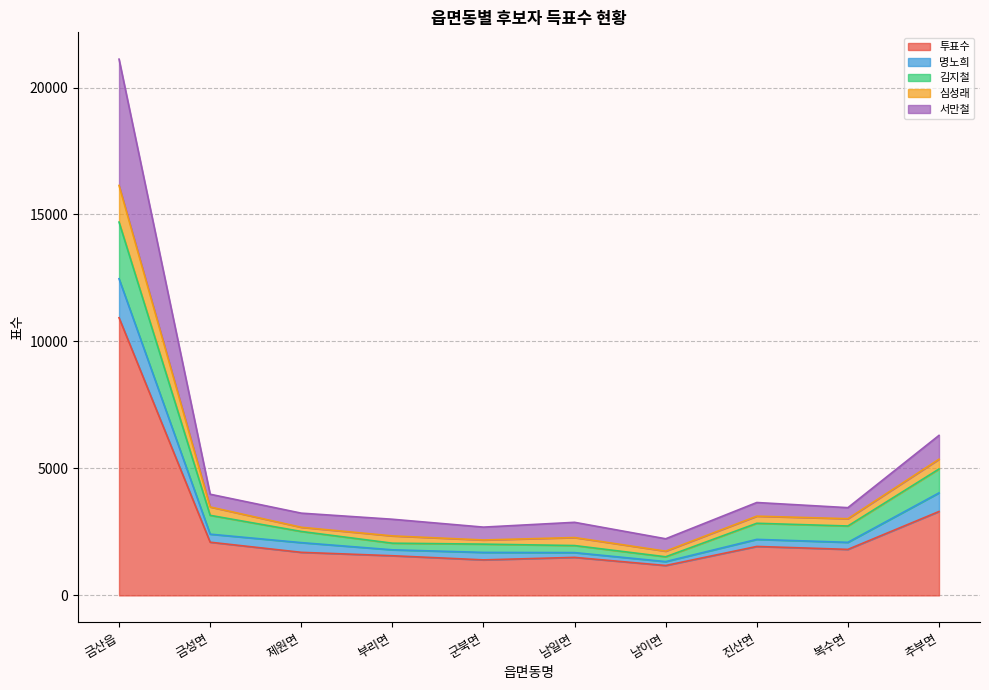

What is the minimum value for 투표수?

1177